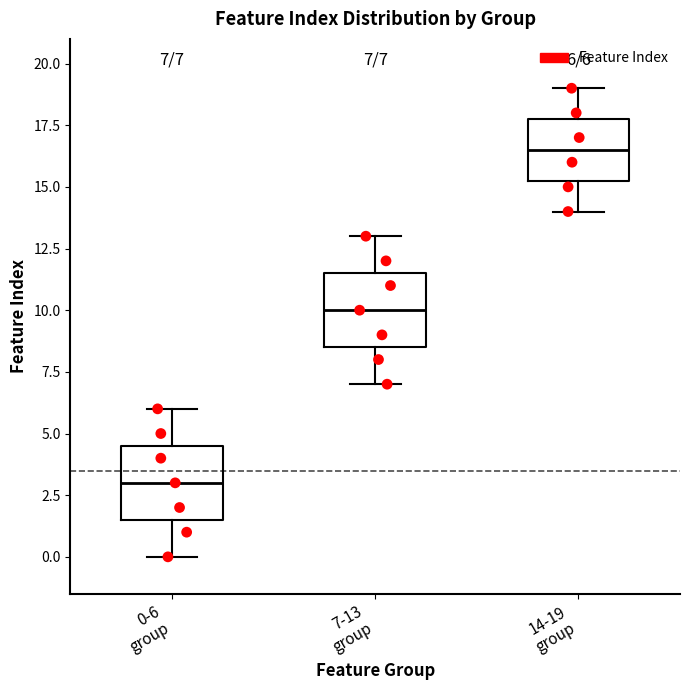

Which box's median line is the highest?

14-19 group